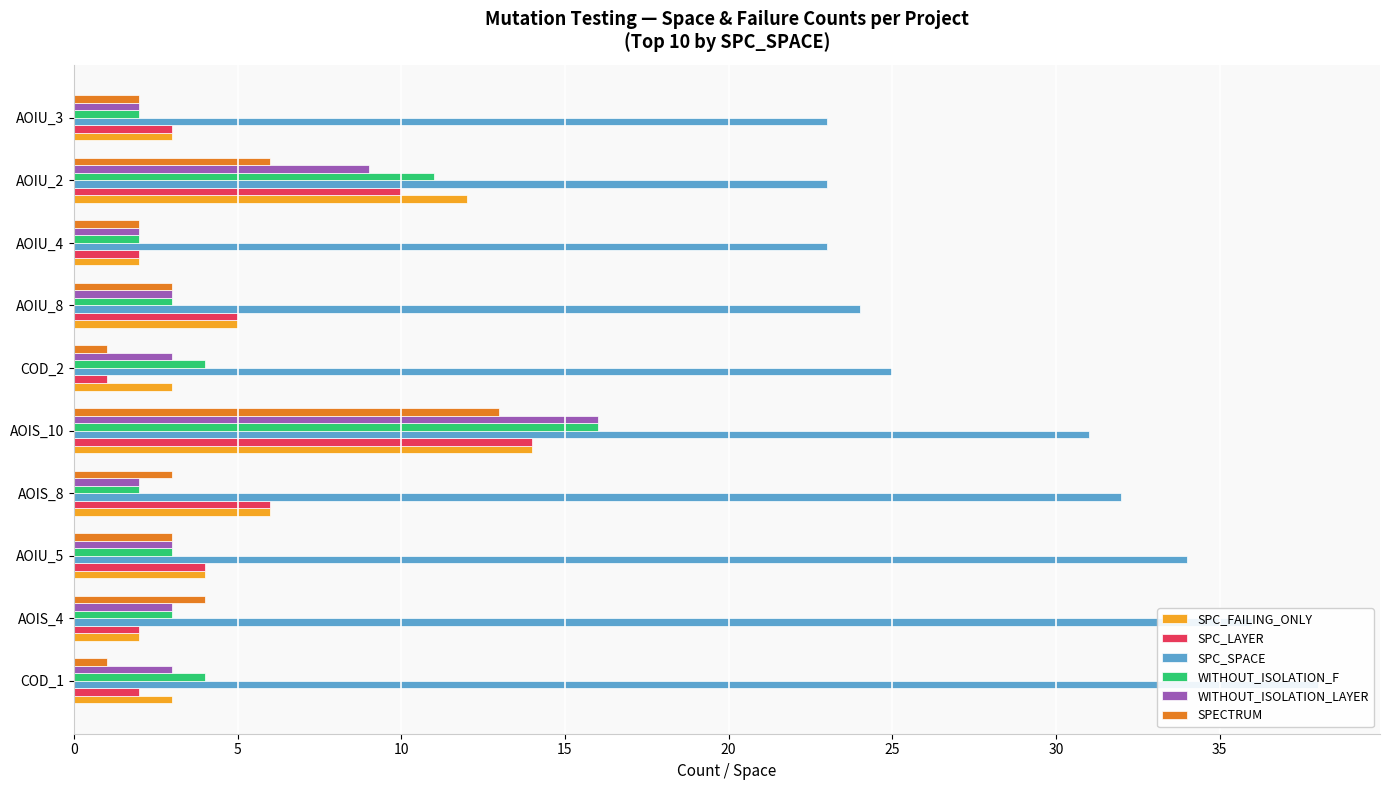

How many data points in SPC_FAILING_ONLY are above 4?

4